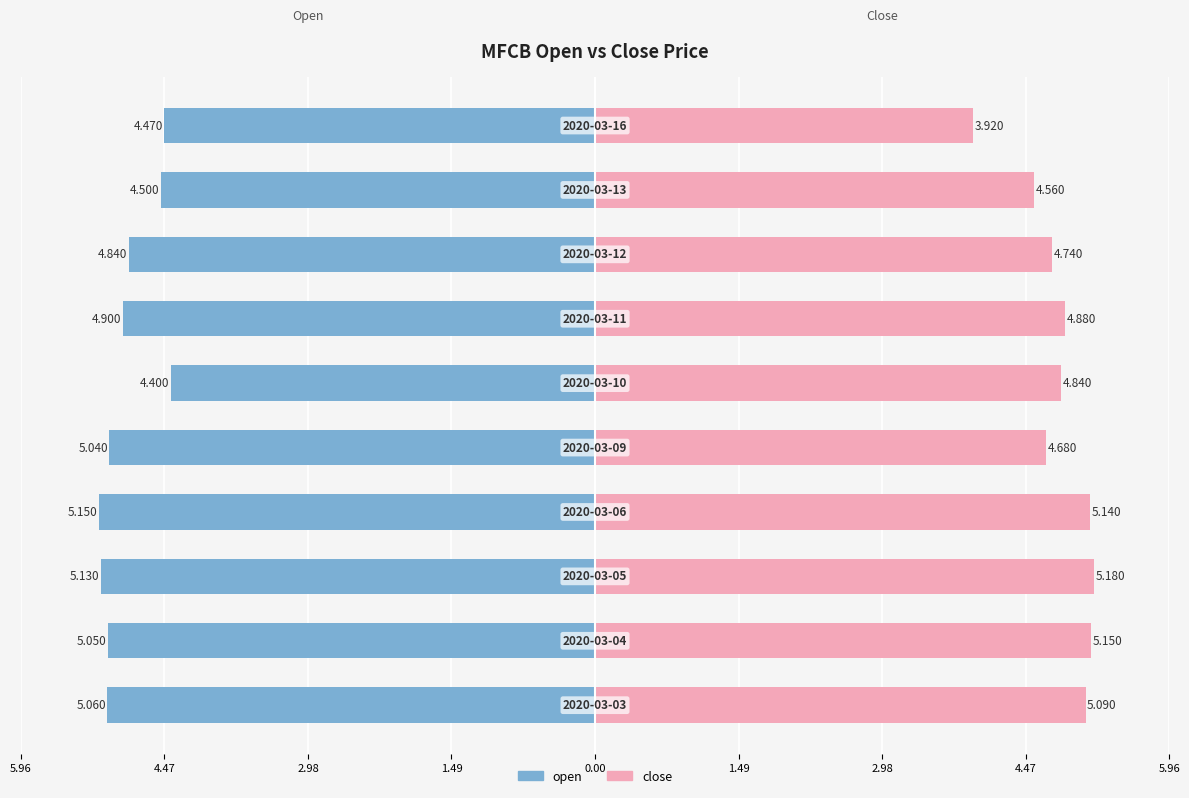

Reading left to right, what are all the values shown in this chart?

open: -5.1	-5.0	-5.1	-5.2	-5.0	-4.4	-4.9	-4.8	-4.5	-4.5
close: 5.1	5.2	5.2	5.1	4.7	4.8	4.9	4.7	4.6	3.9